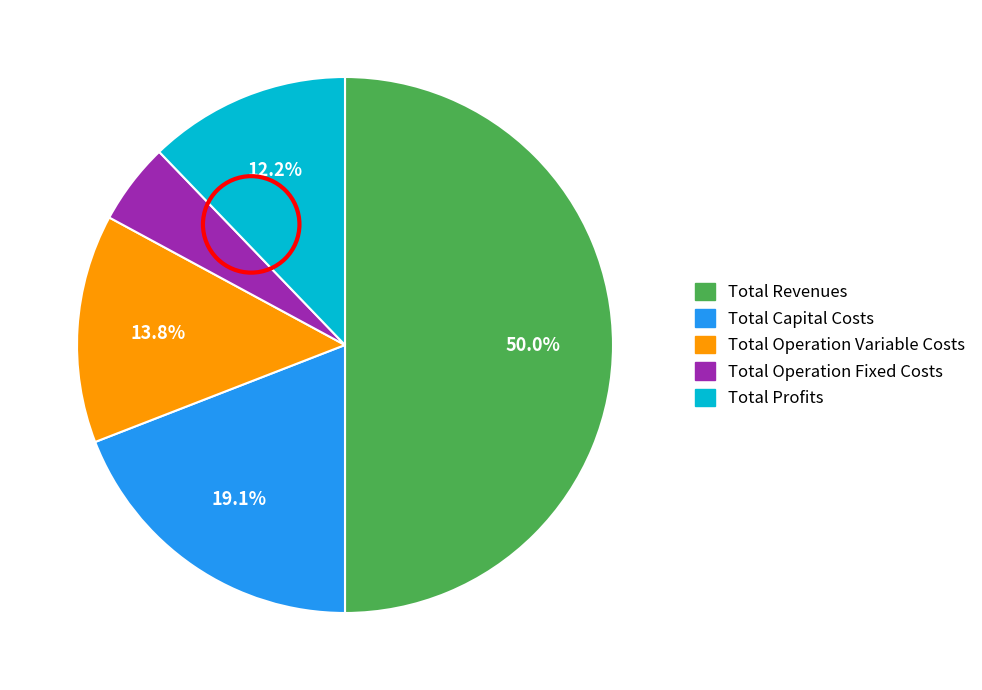

Rank the categories by value from highest to lowest.

Total Revenues, Total Capital Costs, Total Operation Variable Costs, Total Profits, Total Operation Fixed Costs